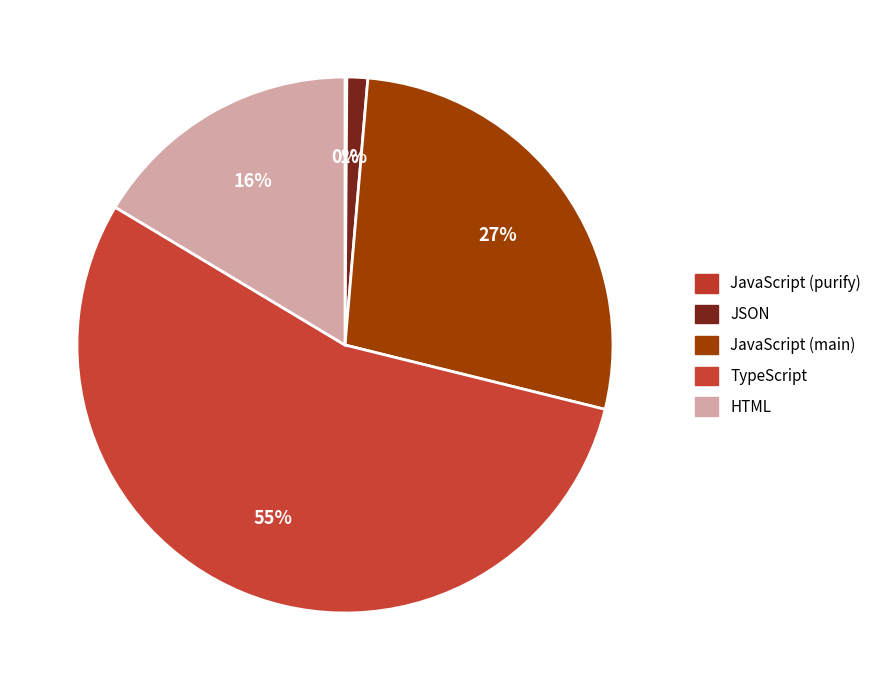

Does TypeScript represent more than half of the total?

Yes